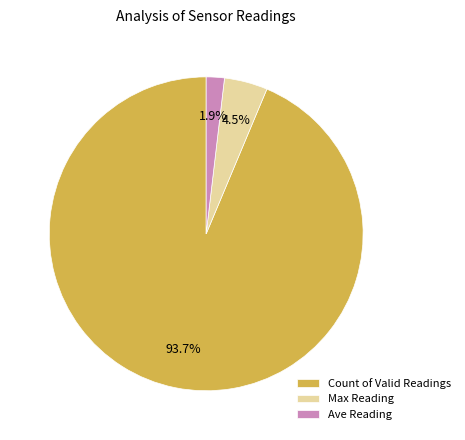

Which has a higher value, Ave Reading or Max Reading?

Max Reading